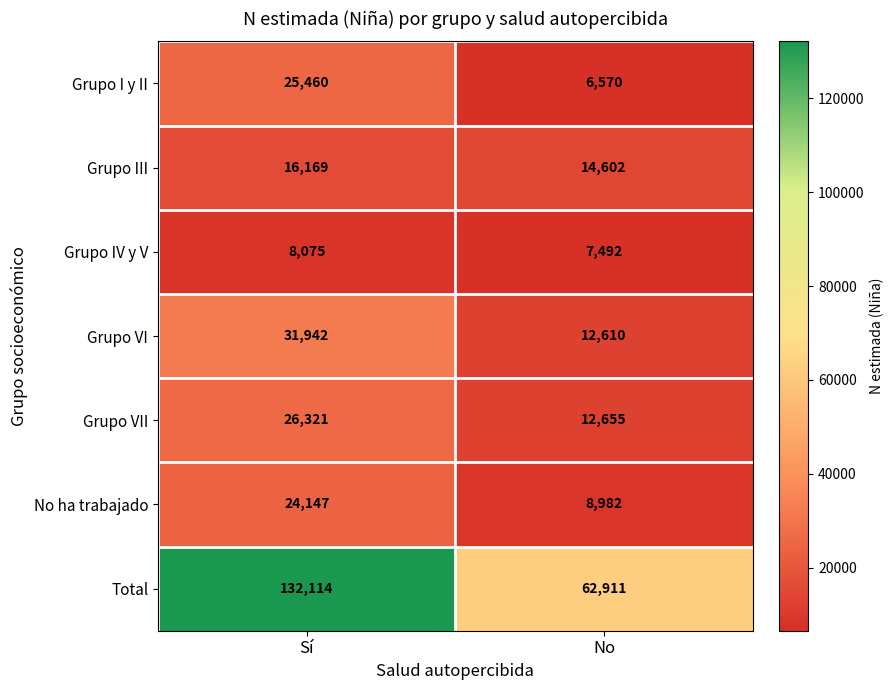

What is the total value across all series at No?

125822